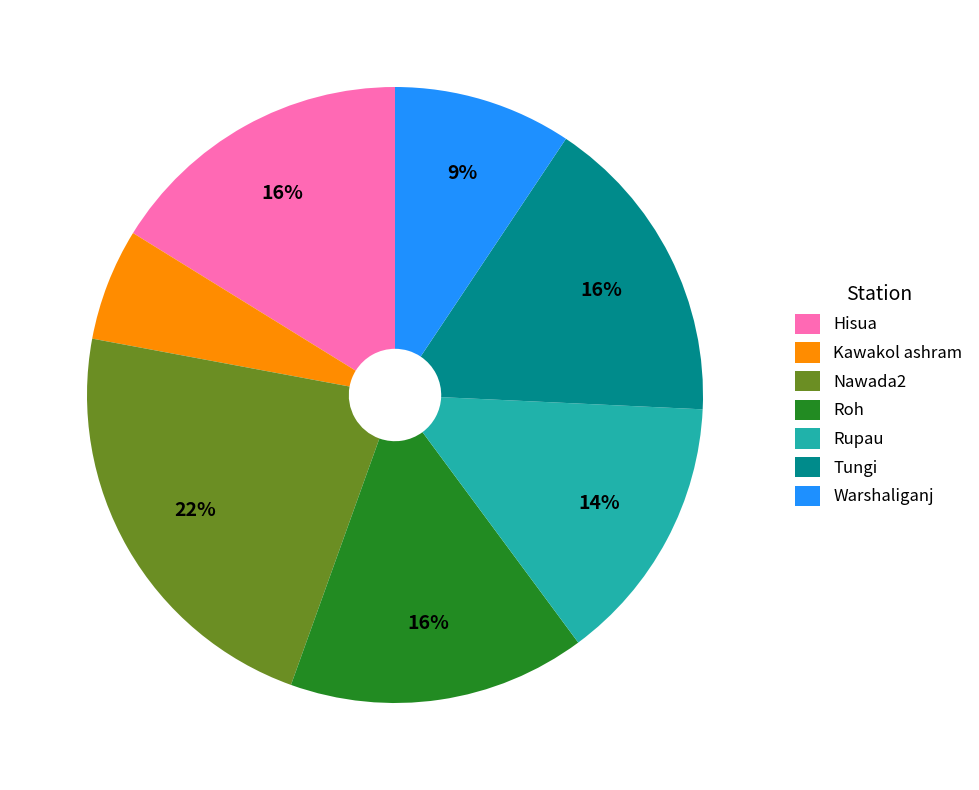

How many slices are in this pie chart?

7